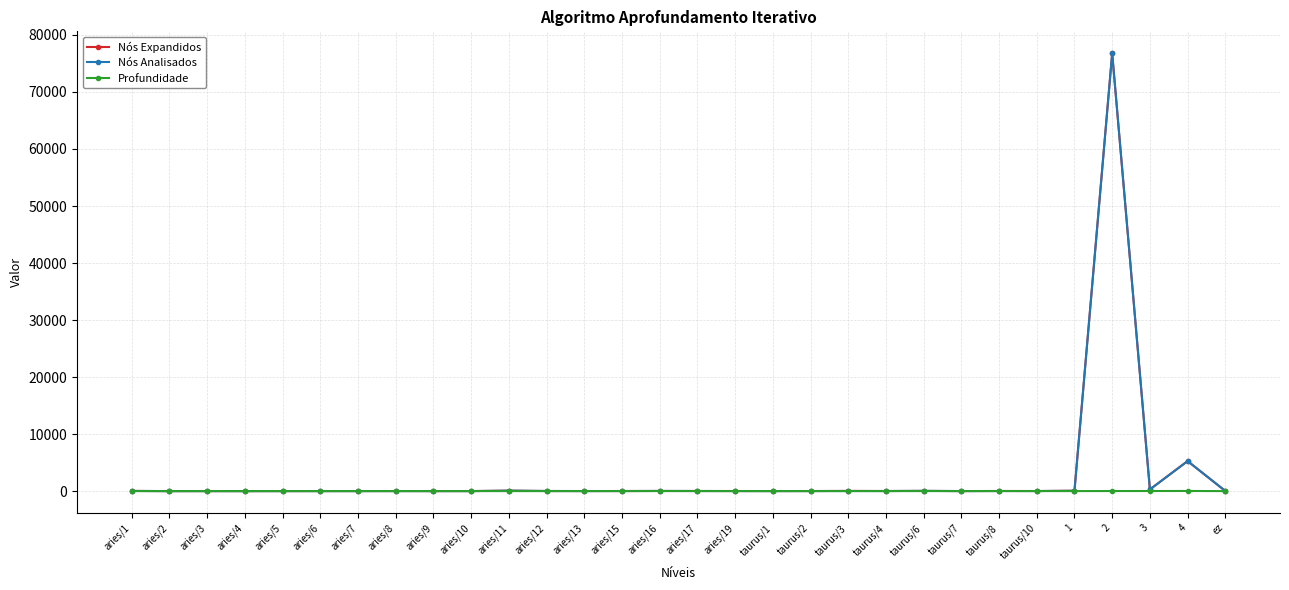

Which series has the widest spread of values?

Nós Expandidos